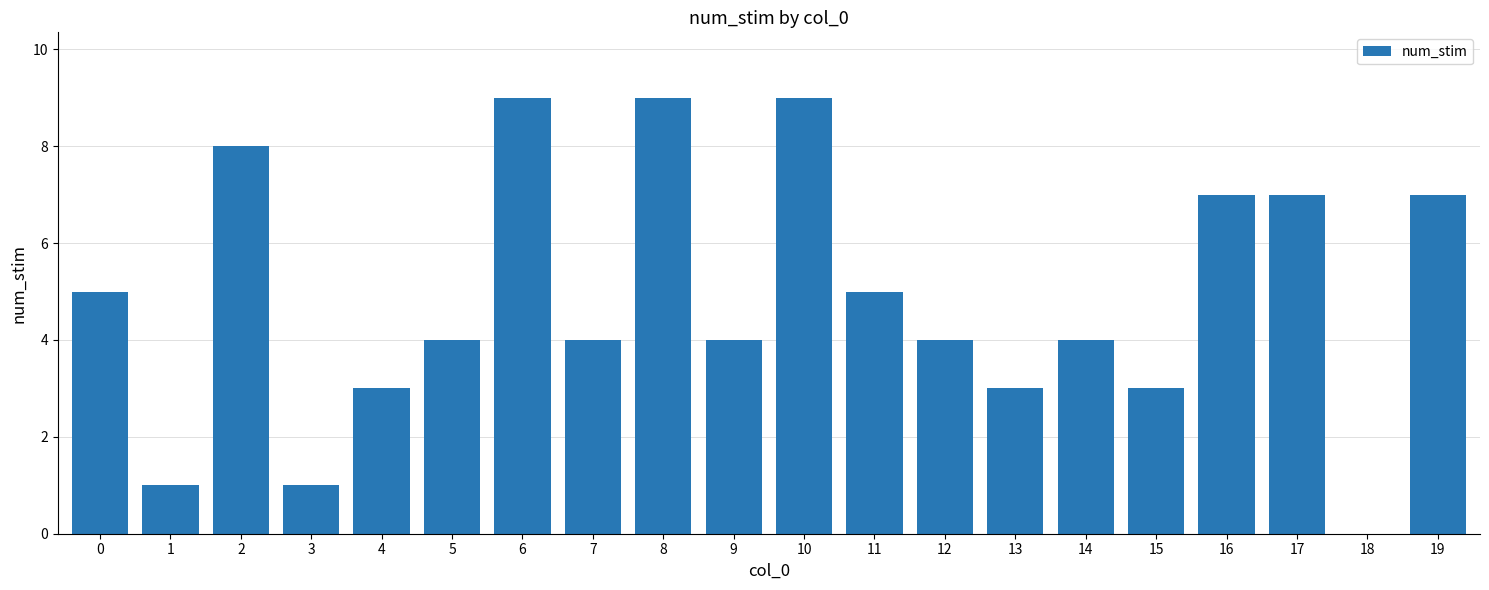

What value does the data have at 11?

5